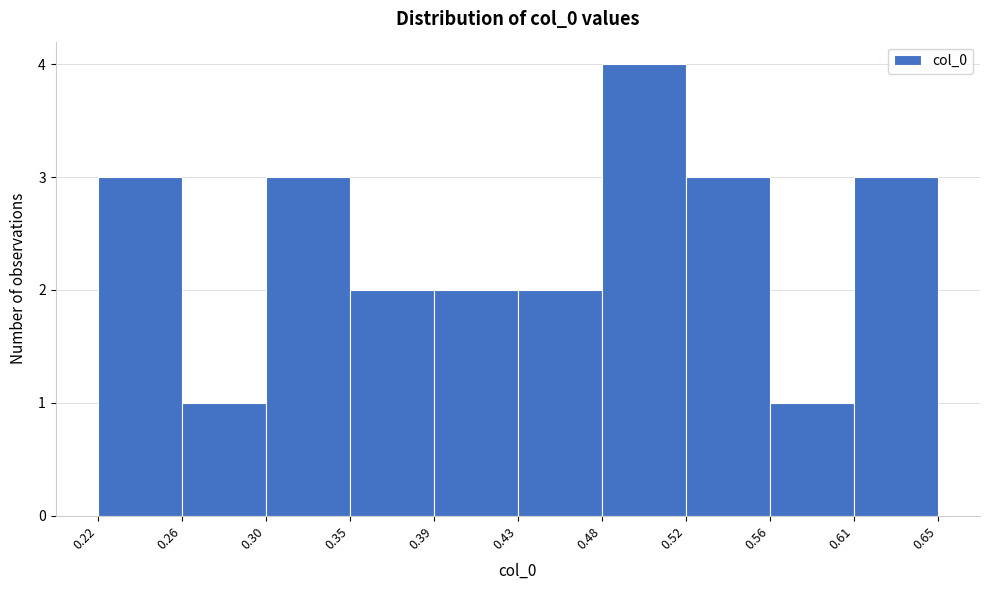

Reading left to right, list every bar in this chart as the range it spans on the x-axis followed by its height. The values are not printed on the chart, so give them approximately, as read against the axis.

0.22 to 0.26: 3
0.26 to 0.30: 1
0.30 to 0.35: 3
0.35 to 0.39: 2
0.39 to 0.43: 2
0.43 to 0.48: 2
0.48 to 0.52: 4
0.52 to 0.56: 3
0.56 to 0.61: 1
0.61 to 0.65: 3